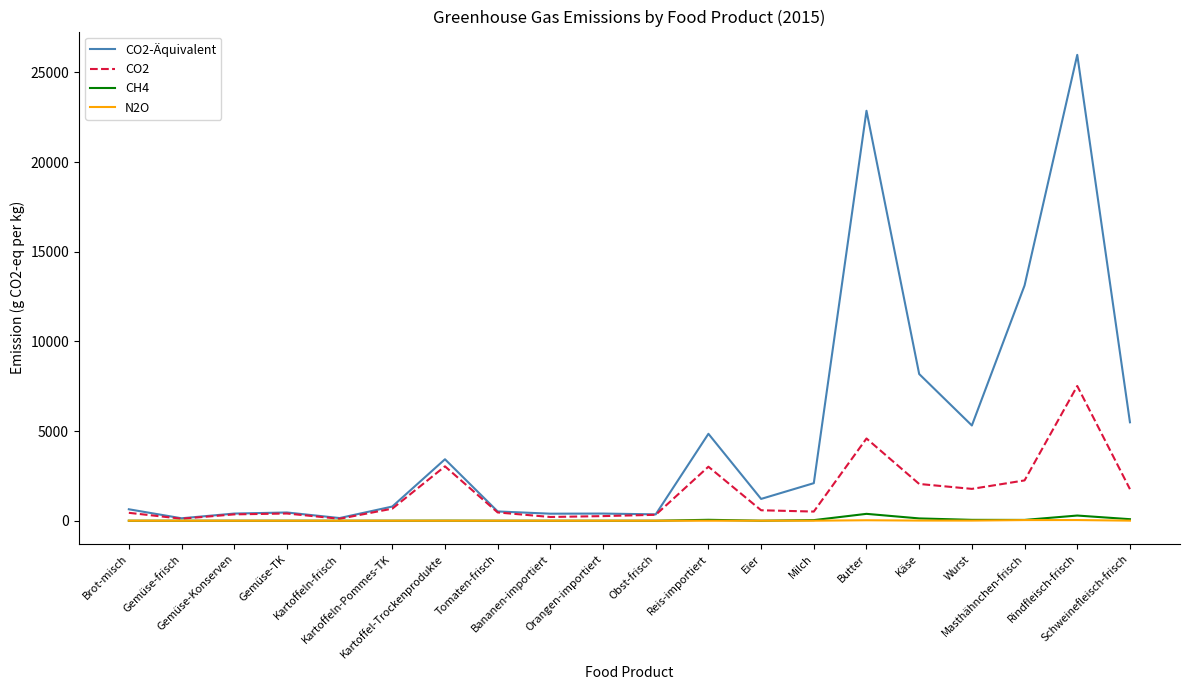

What is the greatest value displayed?

25982.5